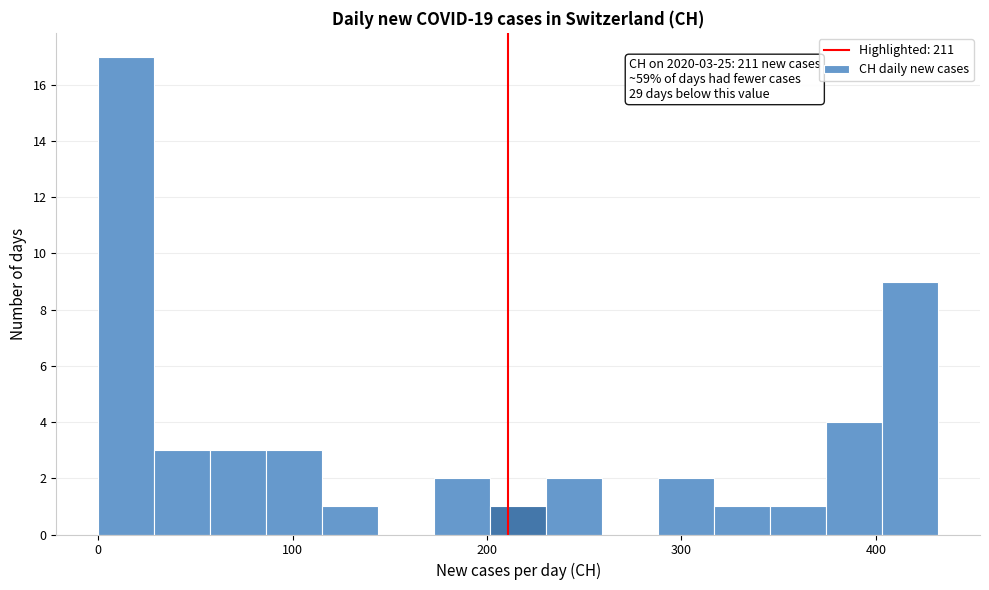

Around what value on the x-axis is the tallest bar? Give the approximate position of its centre, as read against the axis.

10